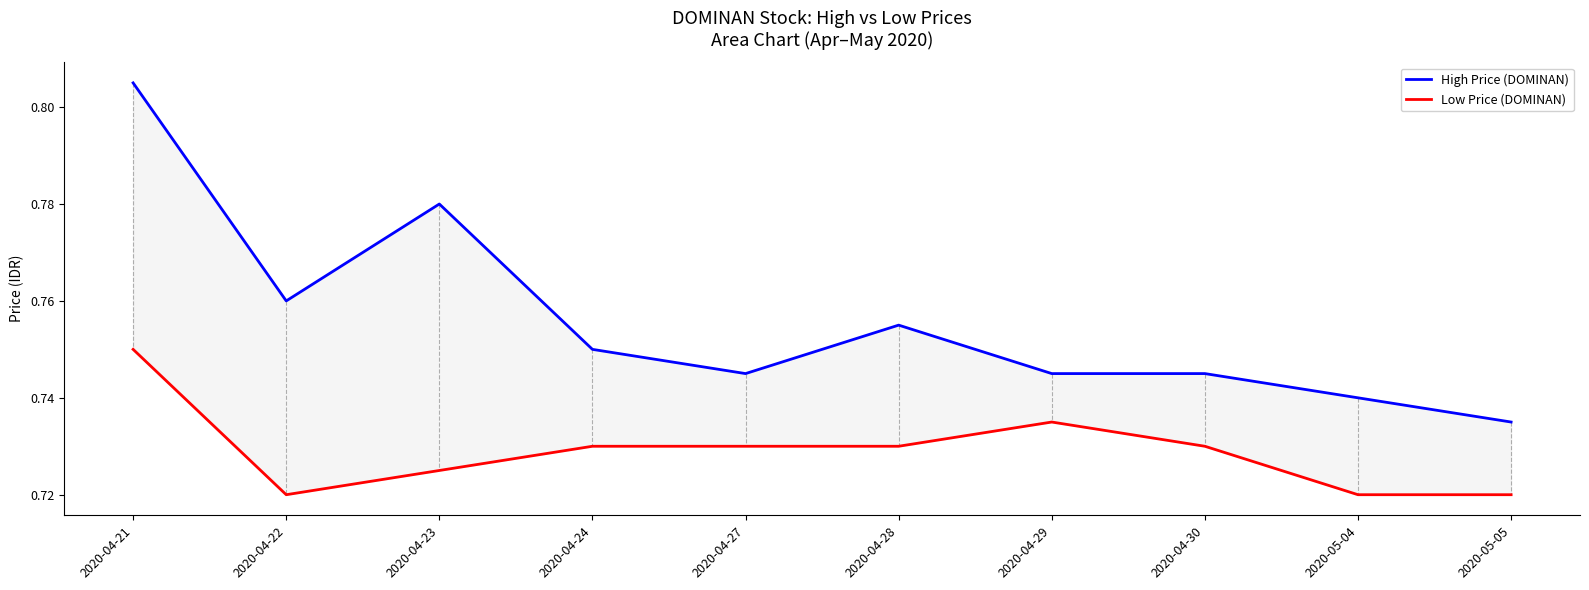

What is the total value across all series at 2020-05-04?

1.5